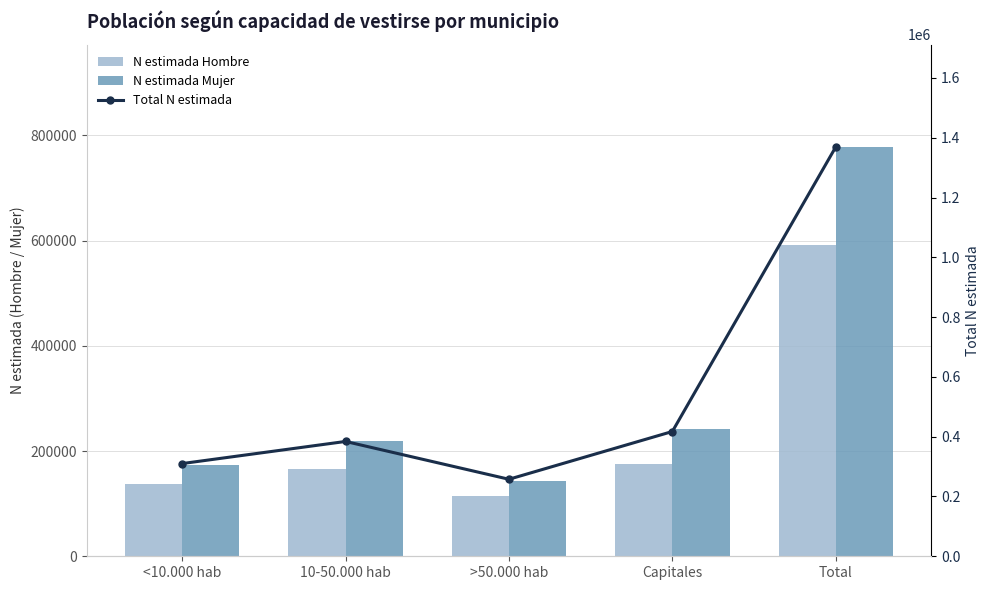

List the labels in order of N estimada Mujer value, largest first.

Total, Capitales, 10-50.000 hab, <10.000 hab, >50.000 hab